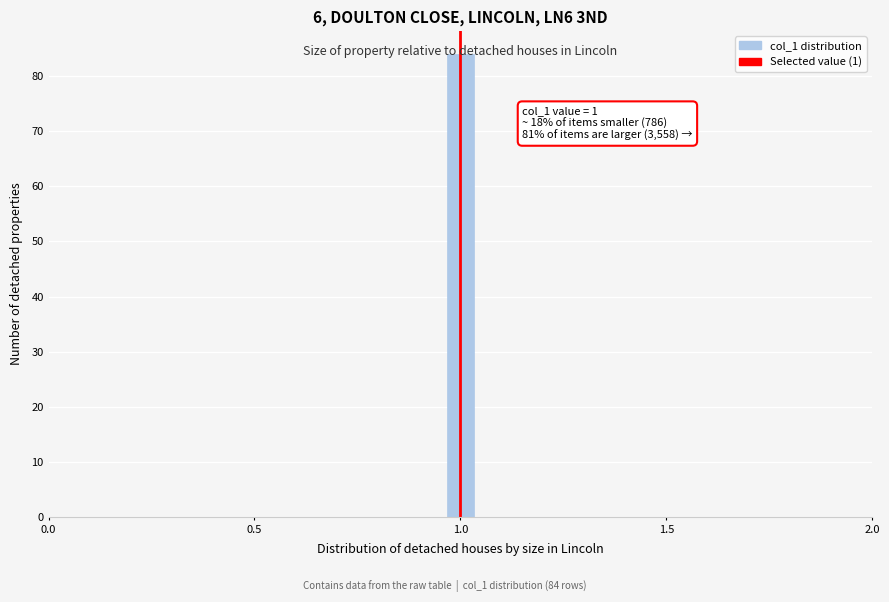

Read against the x-axis, roughly where is the centre of the tallest bar?

1.00